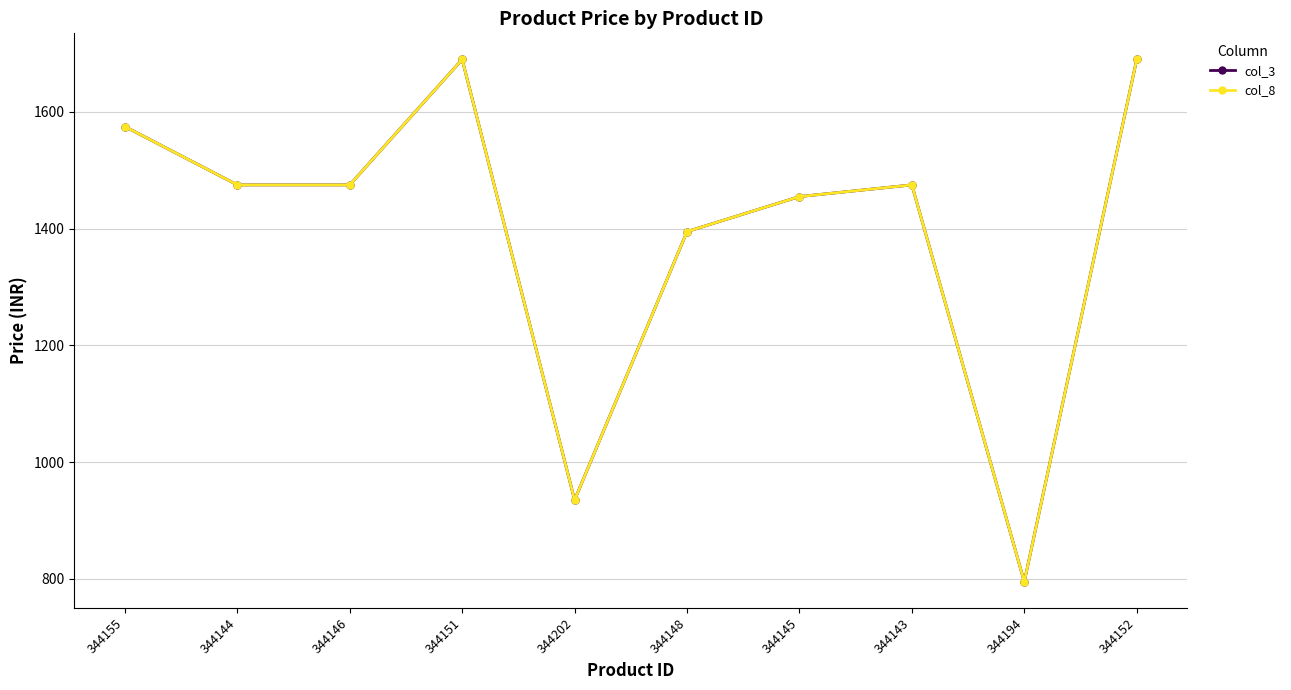

How many lines are shown in the chart?

2